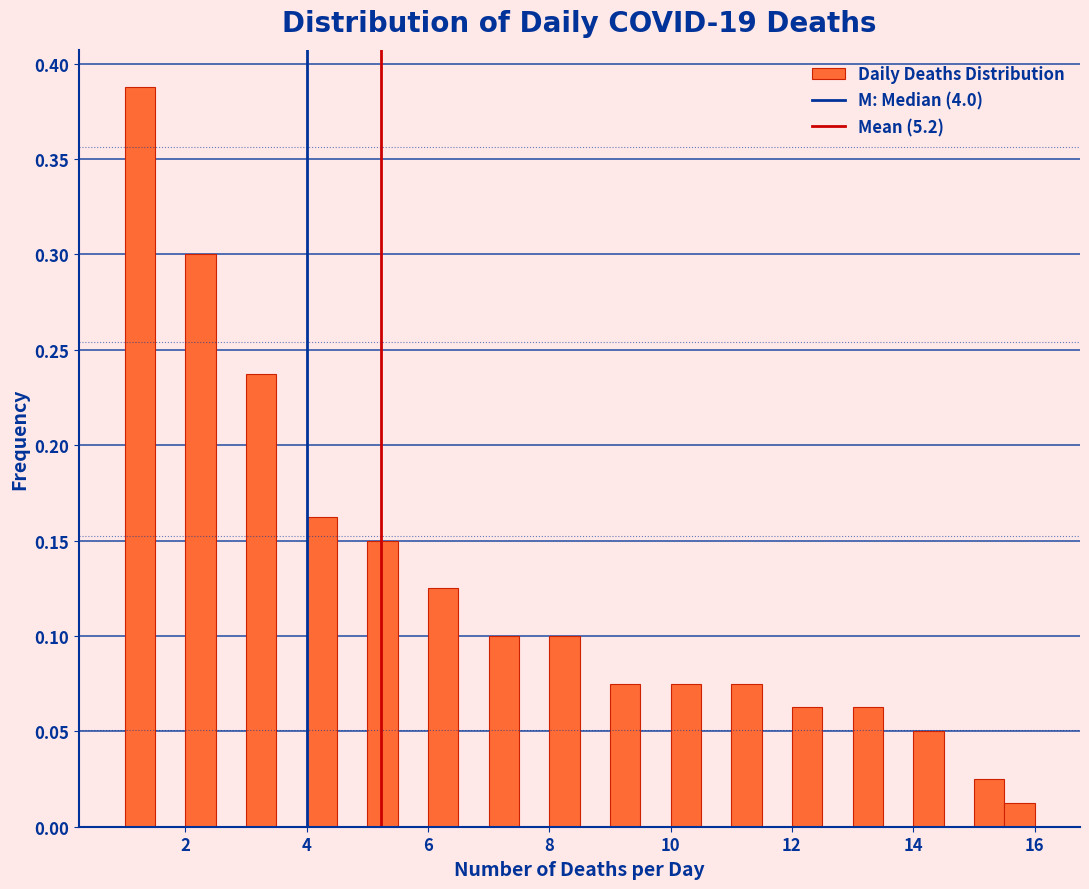

Around what value on the x-axis is the tallest bar? Give the approximate position of its centre, as read against the axis.

1.2